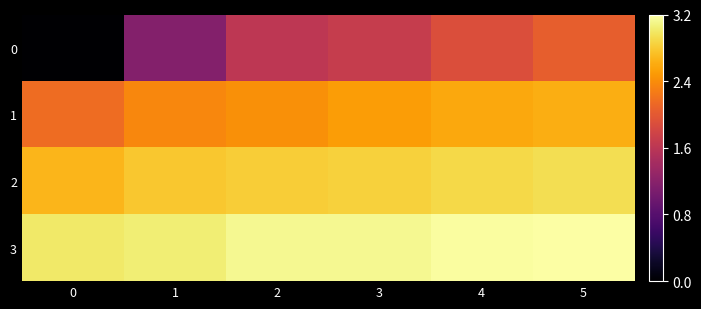

Reading right to left, list all the values displayed in this chart.

0: 5=648	4=641	3=632	2=629	1=608	0=556
1: 5=674	4=672	3=669	2=665	1=662	0=653
2: 5=688	4=686	3=684	2=683	1=681	0=676
3: 5=700	4=699	3=697	2=697	1=693	0=691